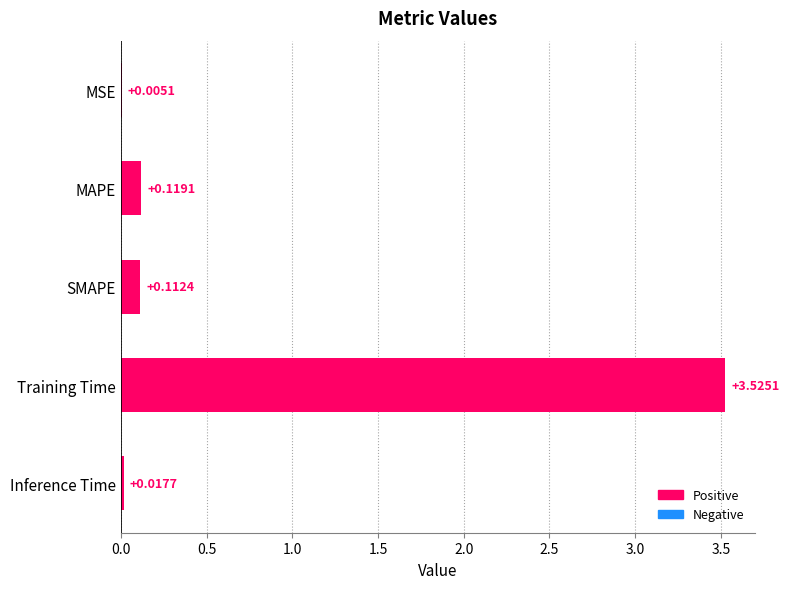

What is the change in value from Training Time to Inference Time?

-3.5